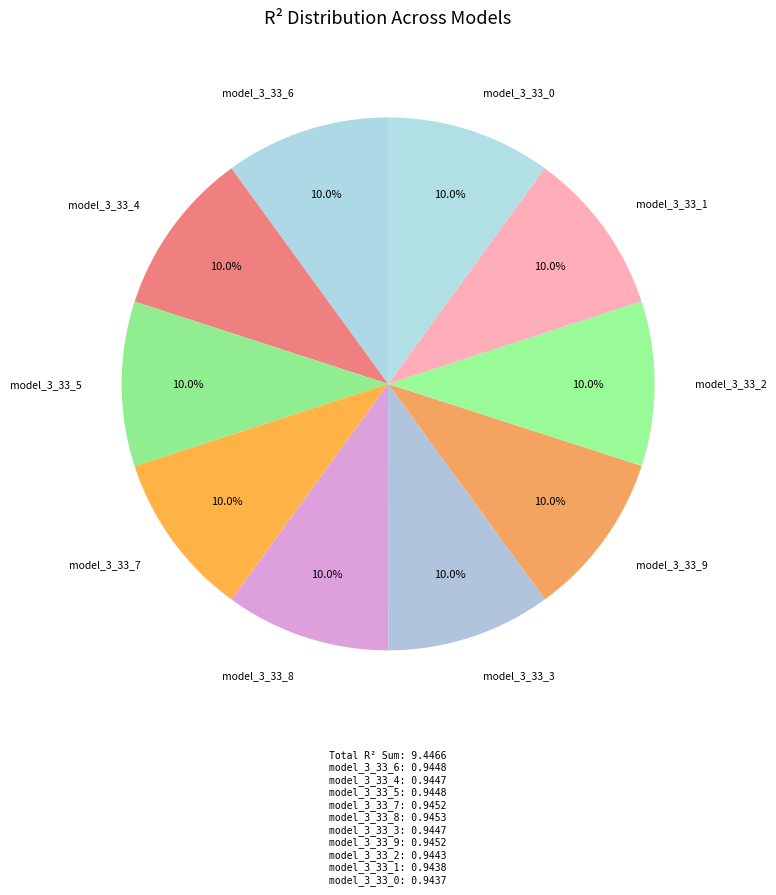

To the nearest percent, what is the combined percentage of model_3_33_1 and model_3_33_8?

20%